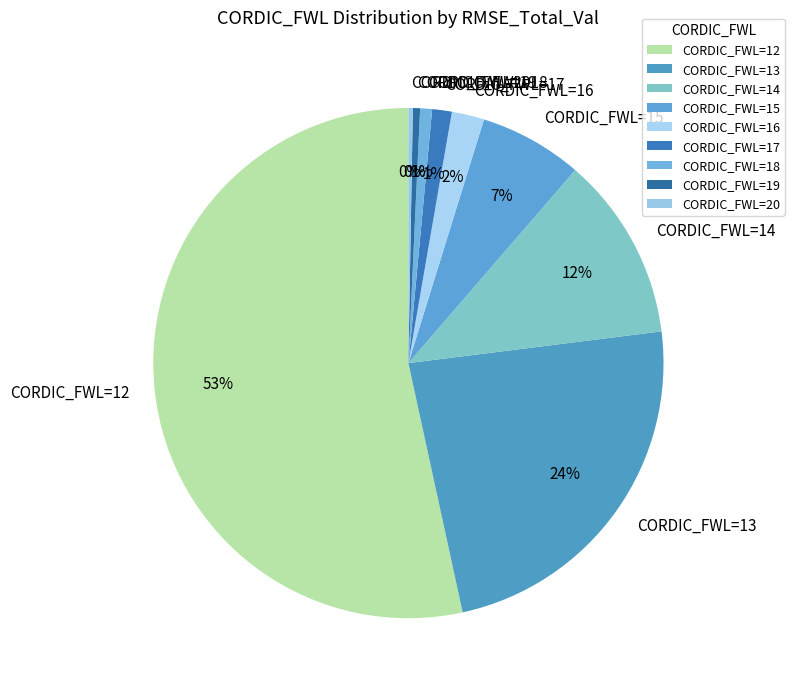

To the nearest percent, what is the combined percentage of CORDIC_FWL=12 and CORDIC_FWL=15?

60%